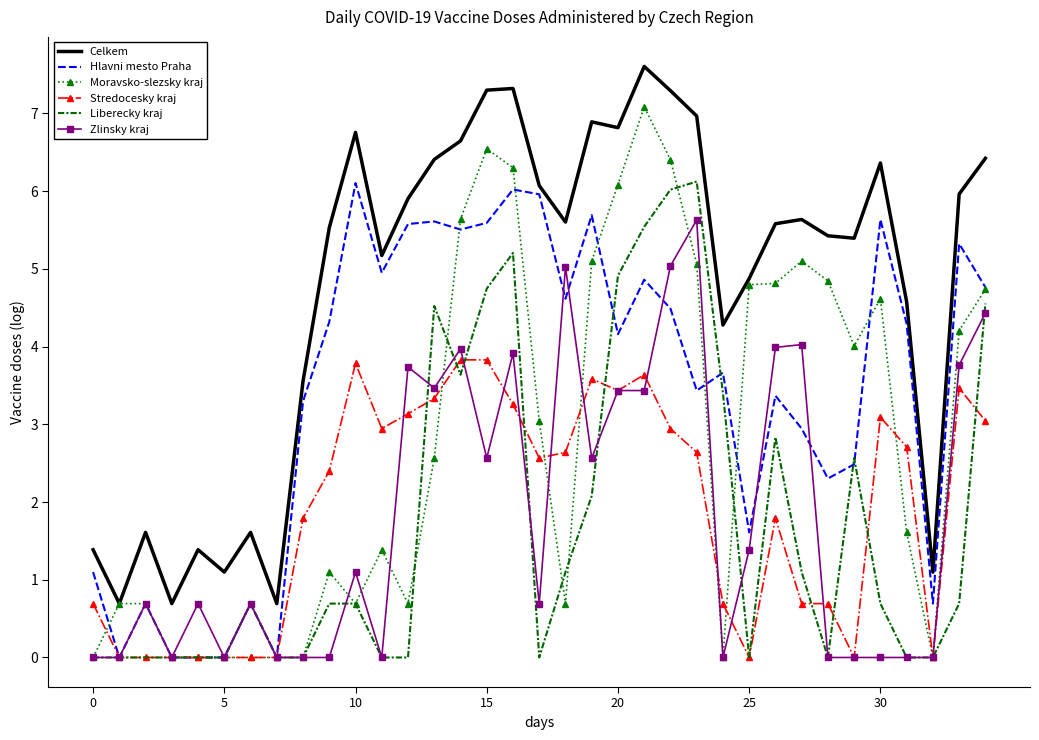

What is the greatest value displayed?

7.6